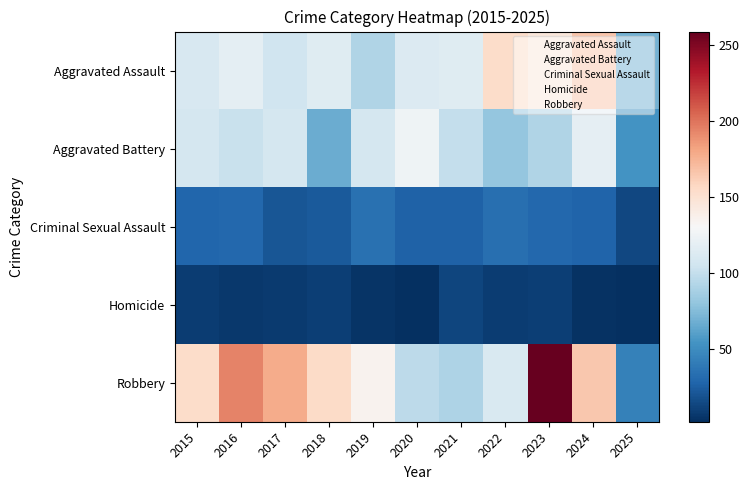

Which series has the widest spread of values?

Robbery